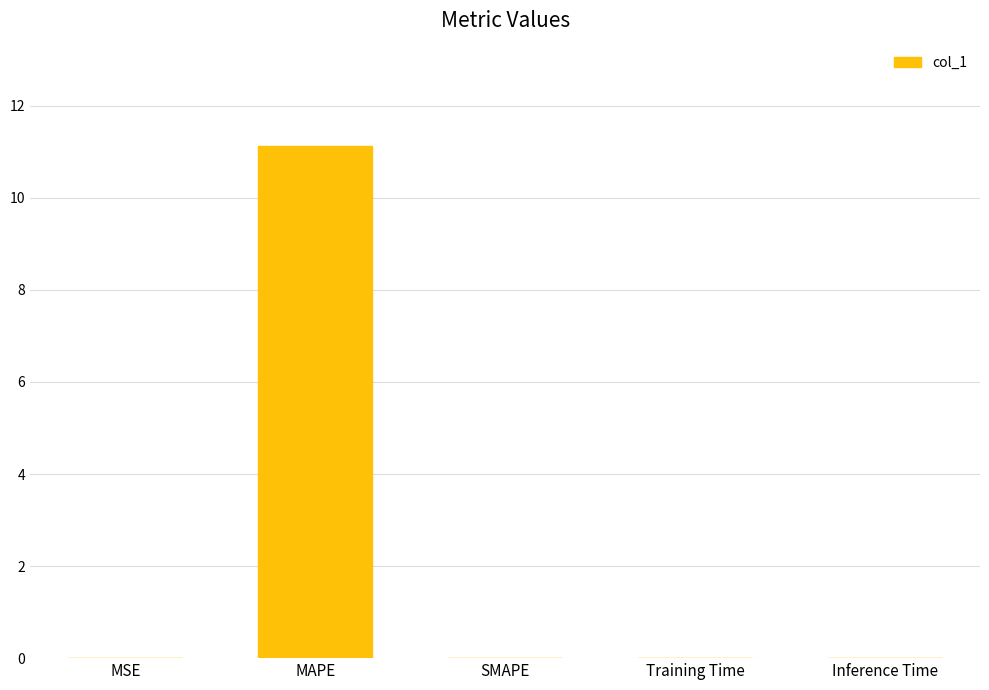

Is it true that the value at MAPE is 11.1?

True